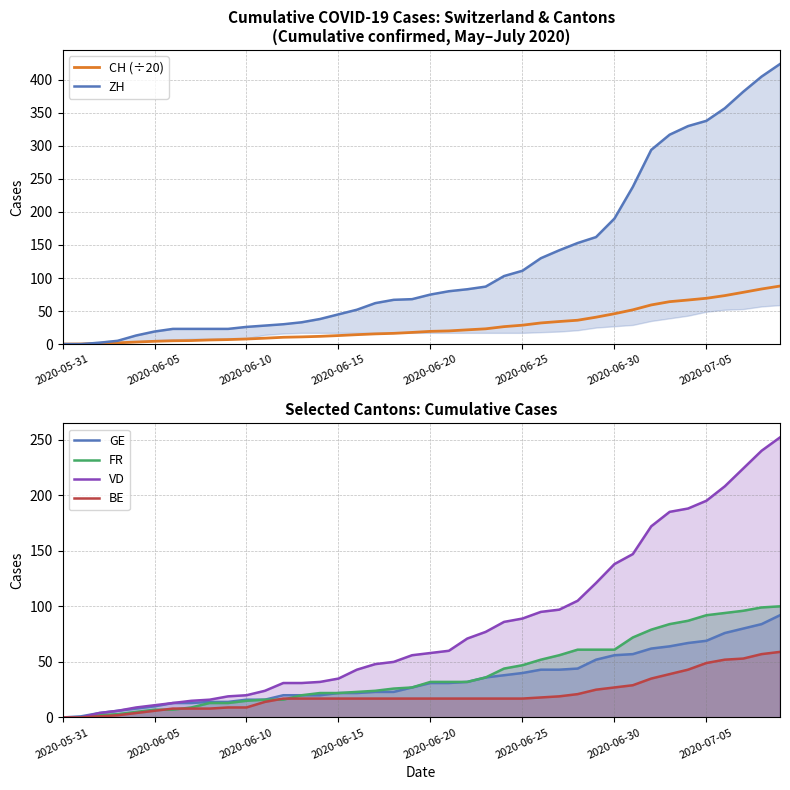

True or false: FR and GE cross at least once.

False